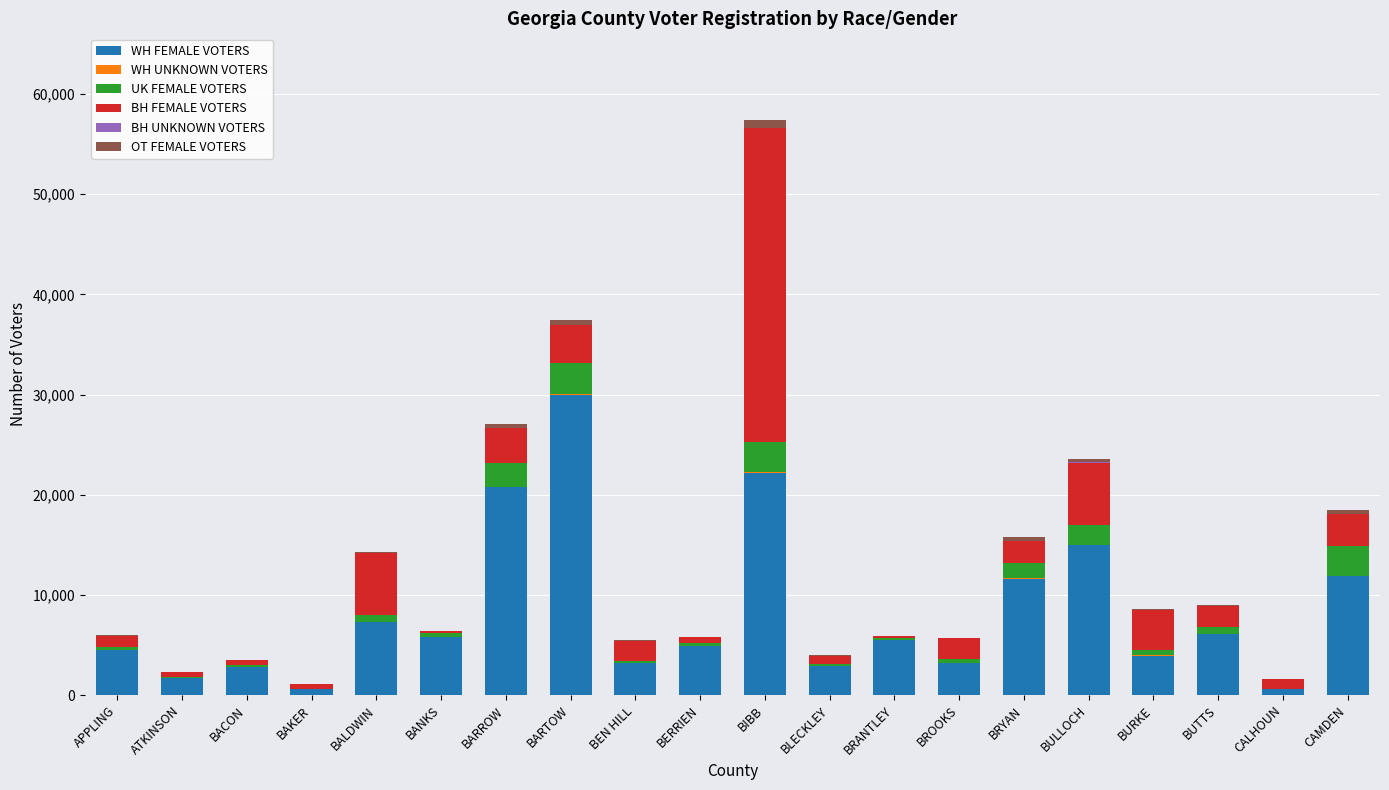

At which category is the sum across all series the highest?

BIBB